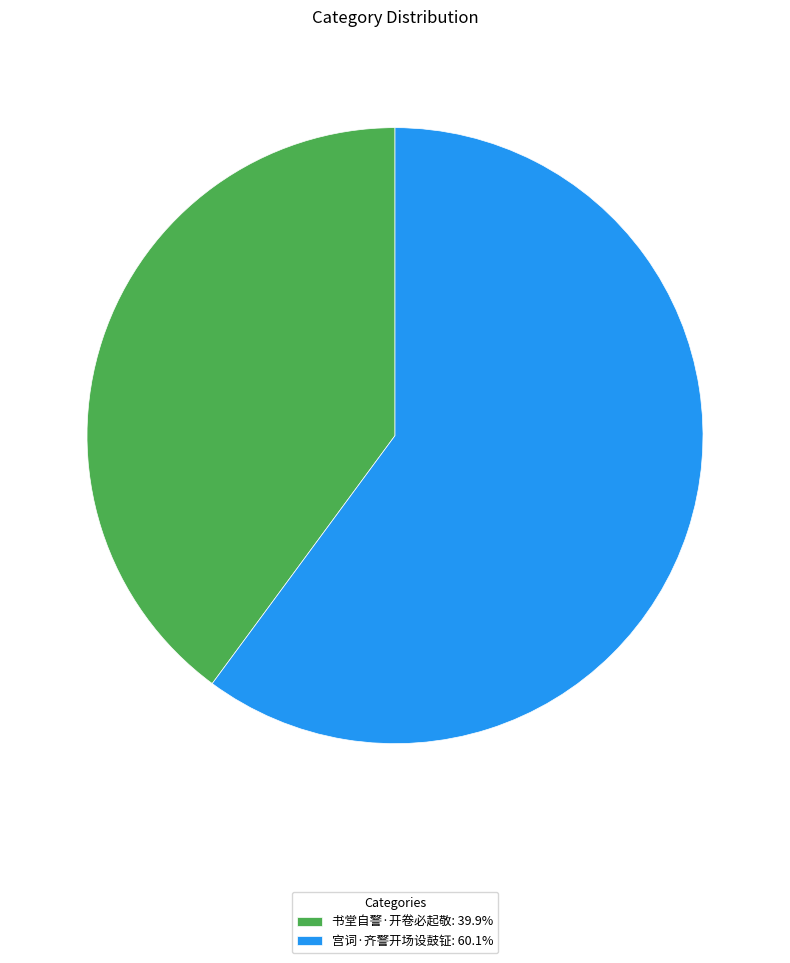

Rank the categories by value from highest to lowest.

宫词·齐警开场设鼓钲, 书堂自警·开卷必起敬